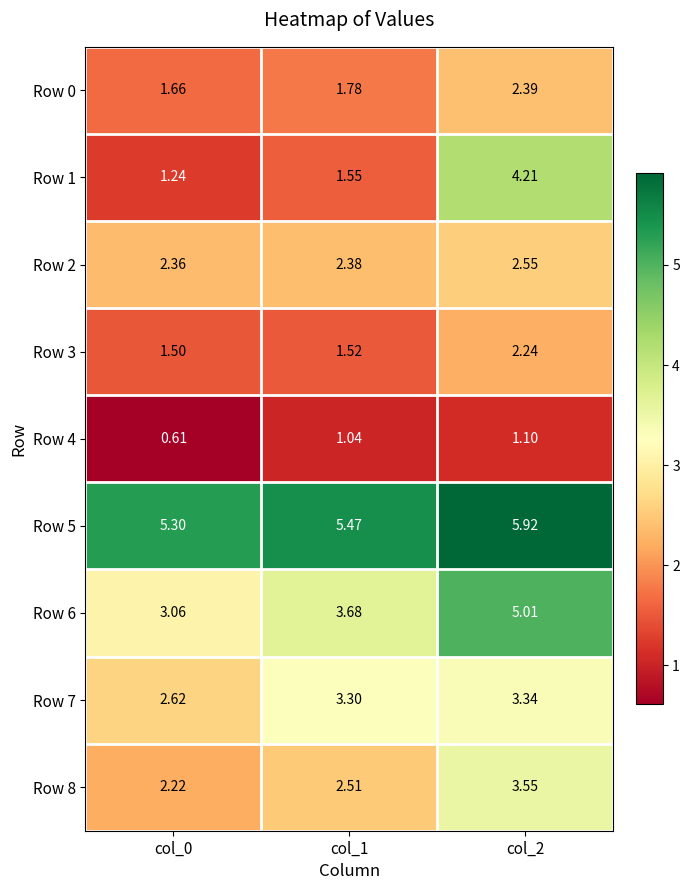

How many values in the Row 7 series are below 3?

1